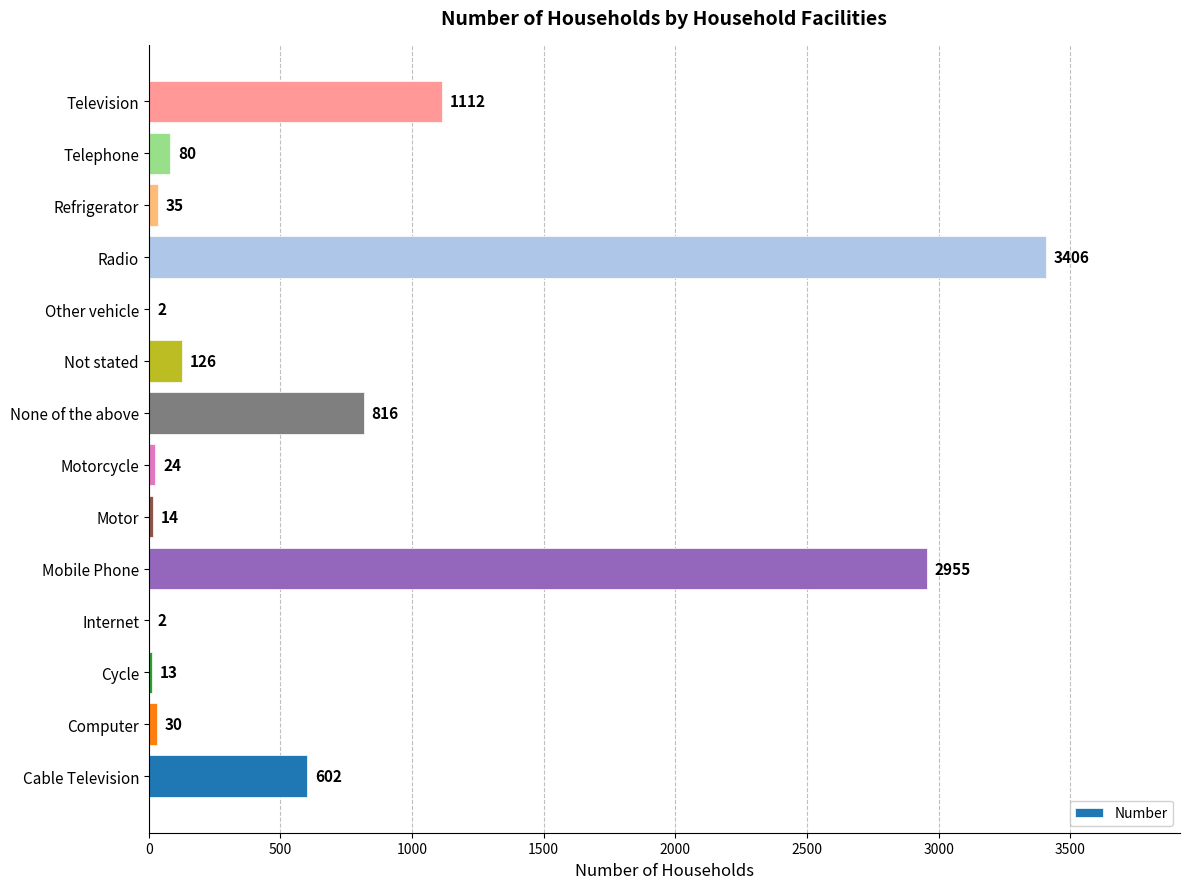

Reading bottom to top, transcribe all the data shown in this chart.

Cable Television=602	Computer=30	Cycle=13	Internet=2	Mobile Phone=2955	Motor=14	Motorcycle=24	None of the above=816	Not stated=126	Other vehicle=2	Radio=3406	Refrigerator=35	Telephone=80	Television=1112